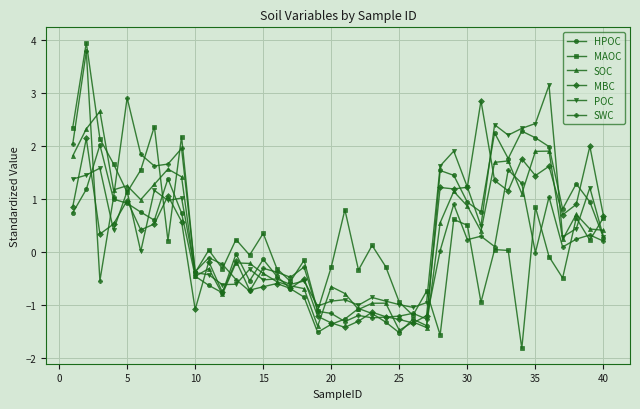

True or false: SWC has more than 1 points higher than both neighbors.

True